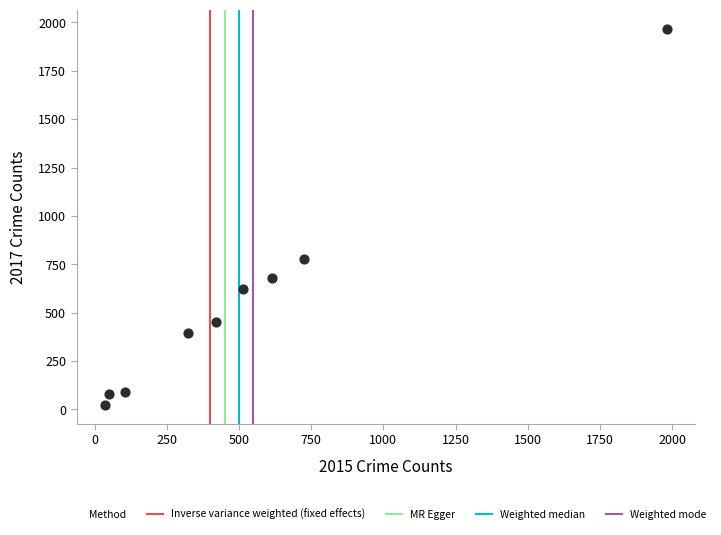

What is the average Y value?

566